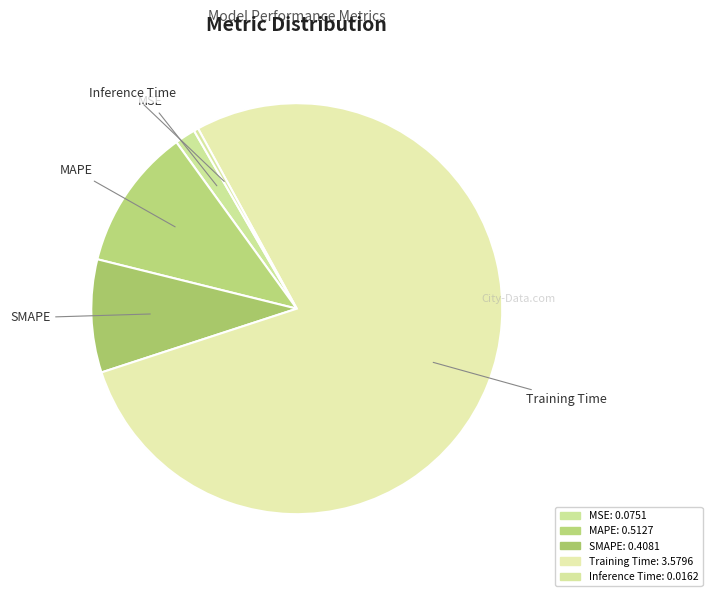

Count the number of slices in the pie.

5